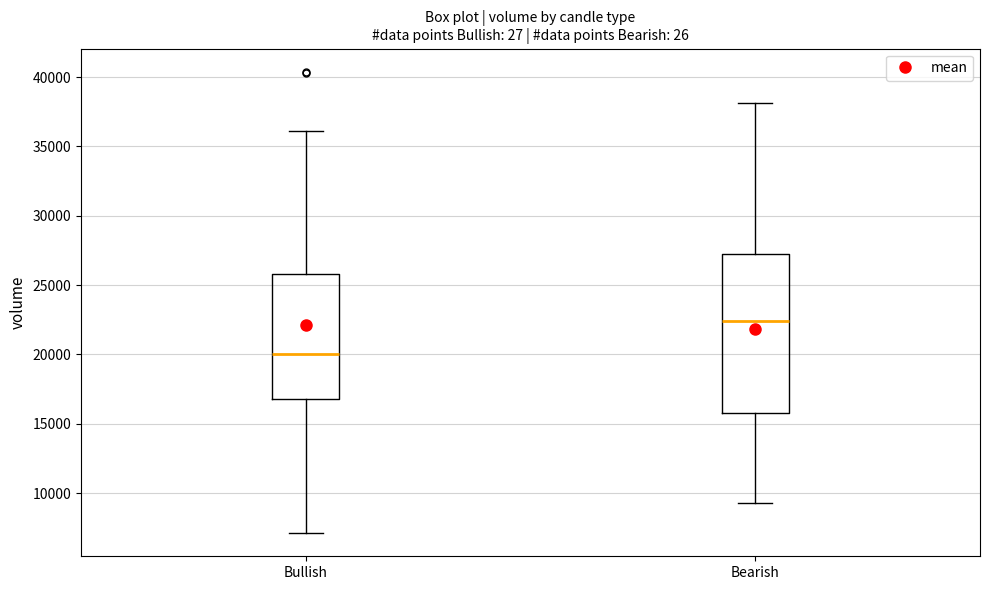

Reading left to right, read every box against the y-axis: the position of its median line, the range the box covers, and the ends of its whiskers. The values are not printed on the chart, so give them approximately, as read against the axis.

Bullish: median 20000, box 17000 to 26000, whiskers 7000 to 36000
Bearish: median 22500, box 16000 to 27500, whiskers 9500 to 38000